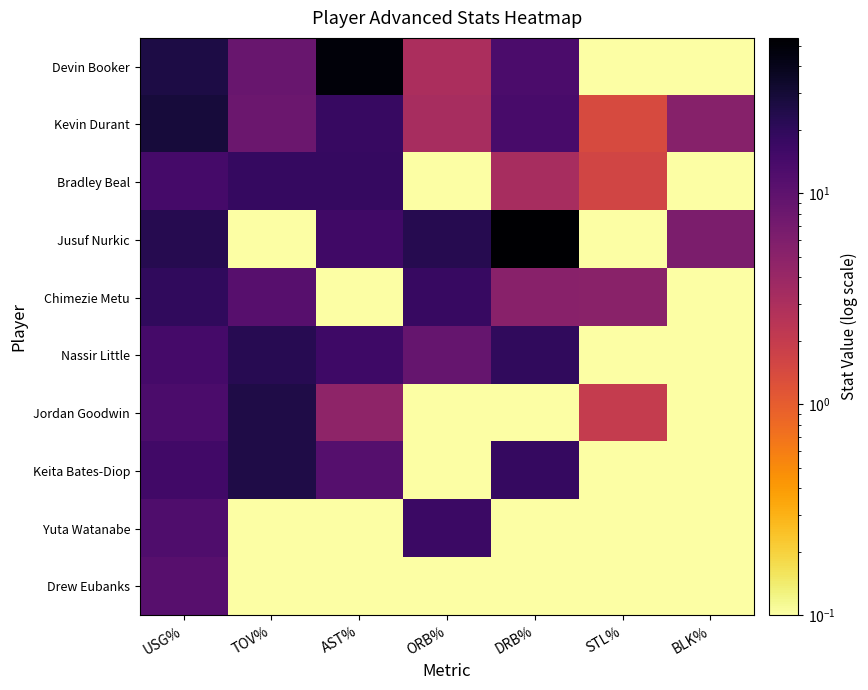

What is the difference between the highest and lowest values at DRB%?

54.6